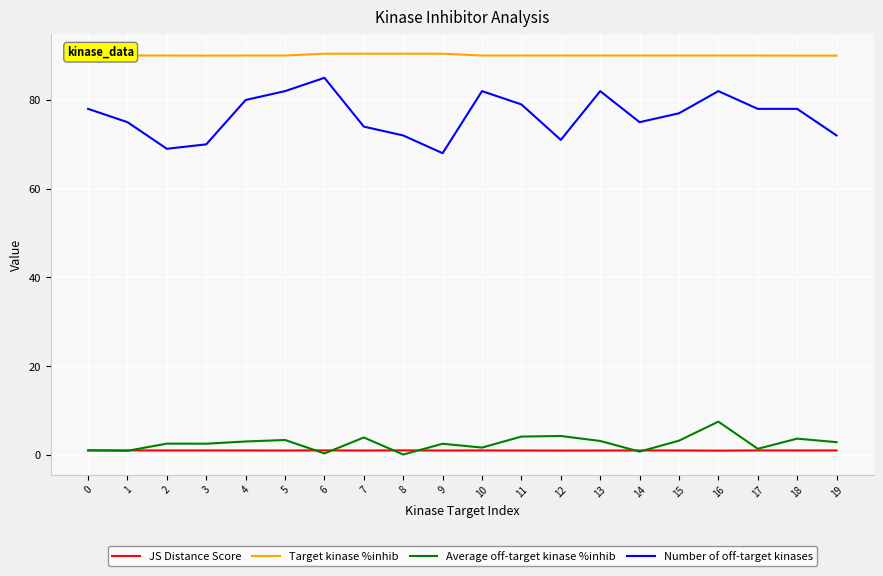

Rank the series by their maximum value, from highest to lowest.

Target kinase %inhib, Number of off-target kinases, Average off-target kinase %inhib, JS Distance Score